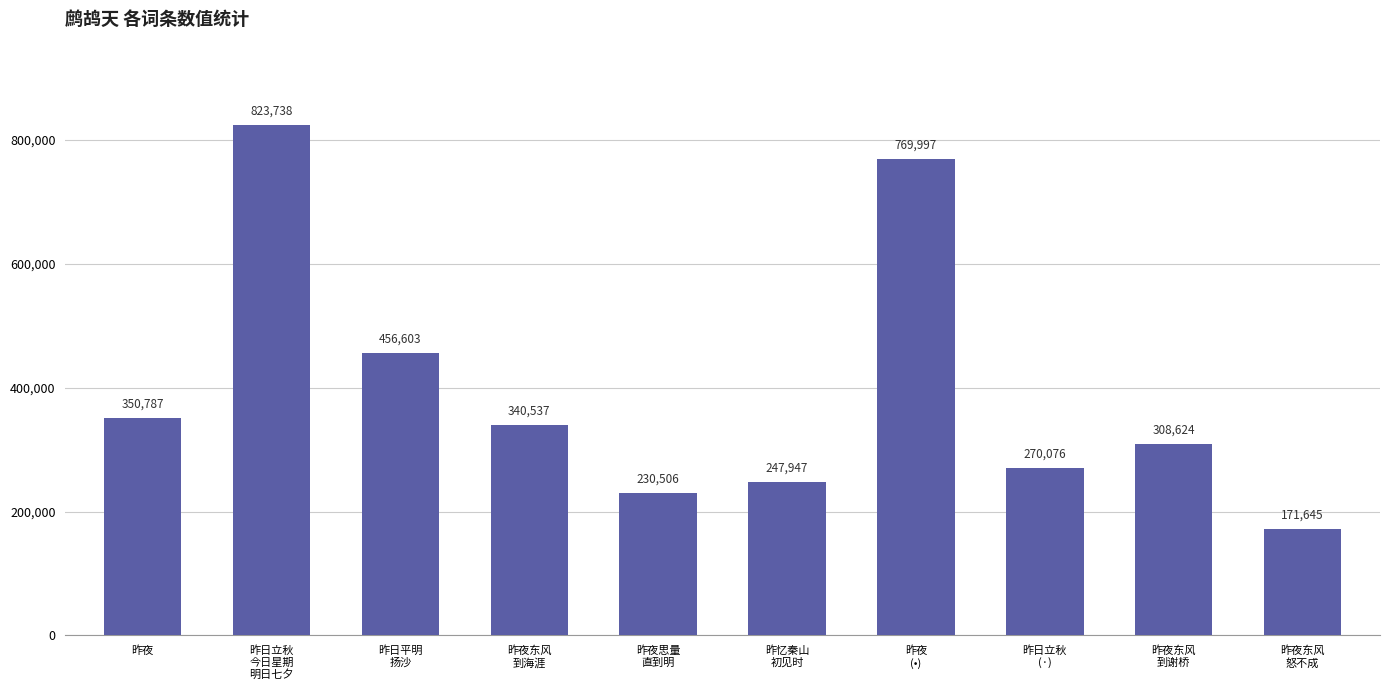

At which category does the chart reach its minimum across all series?

昨夜东风
怒不成